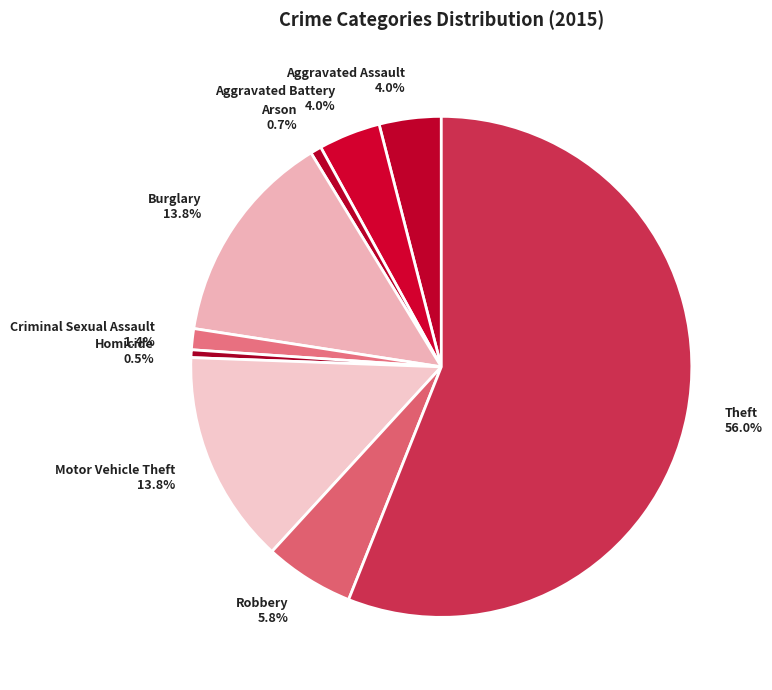

What is the largest slice in the pie chart?

Theft